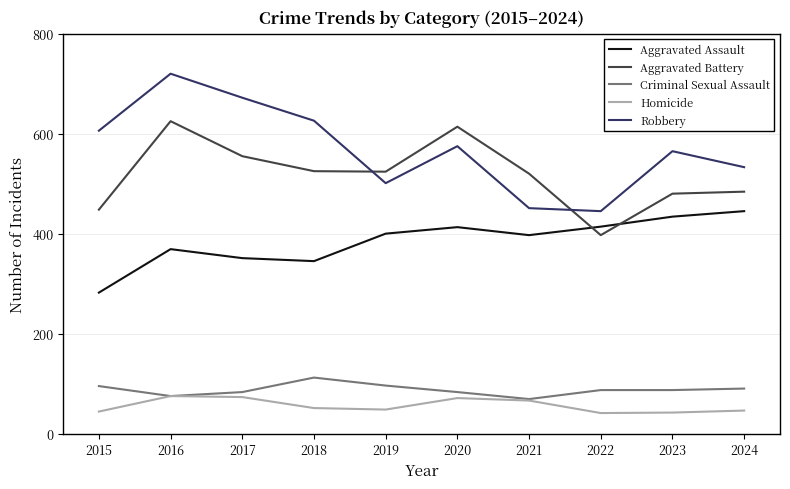

The Homicide series shows 71 at 2020. True or false?

True